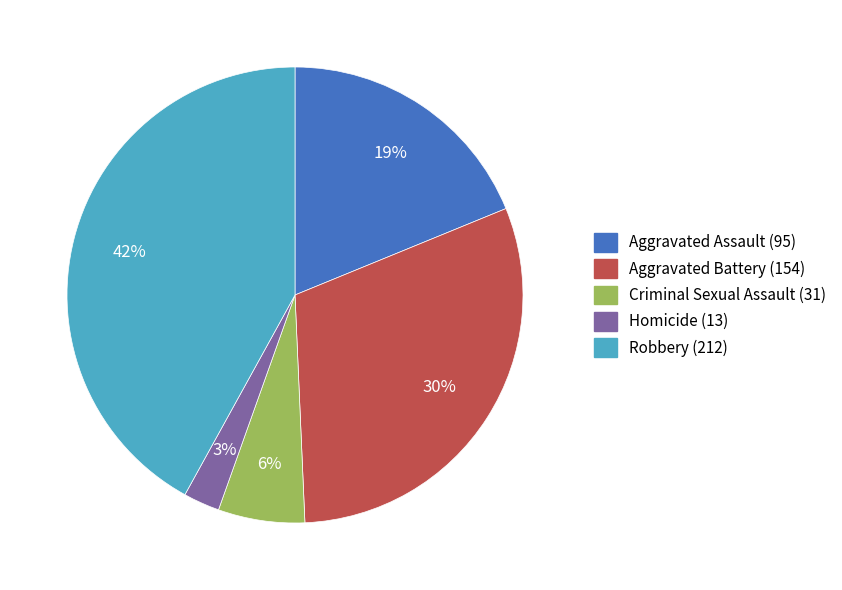

Combined, do Criminal Sexual Assault and Aggravated Battery account for over 50%?

No